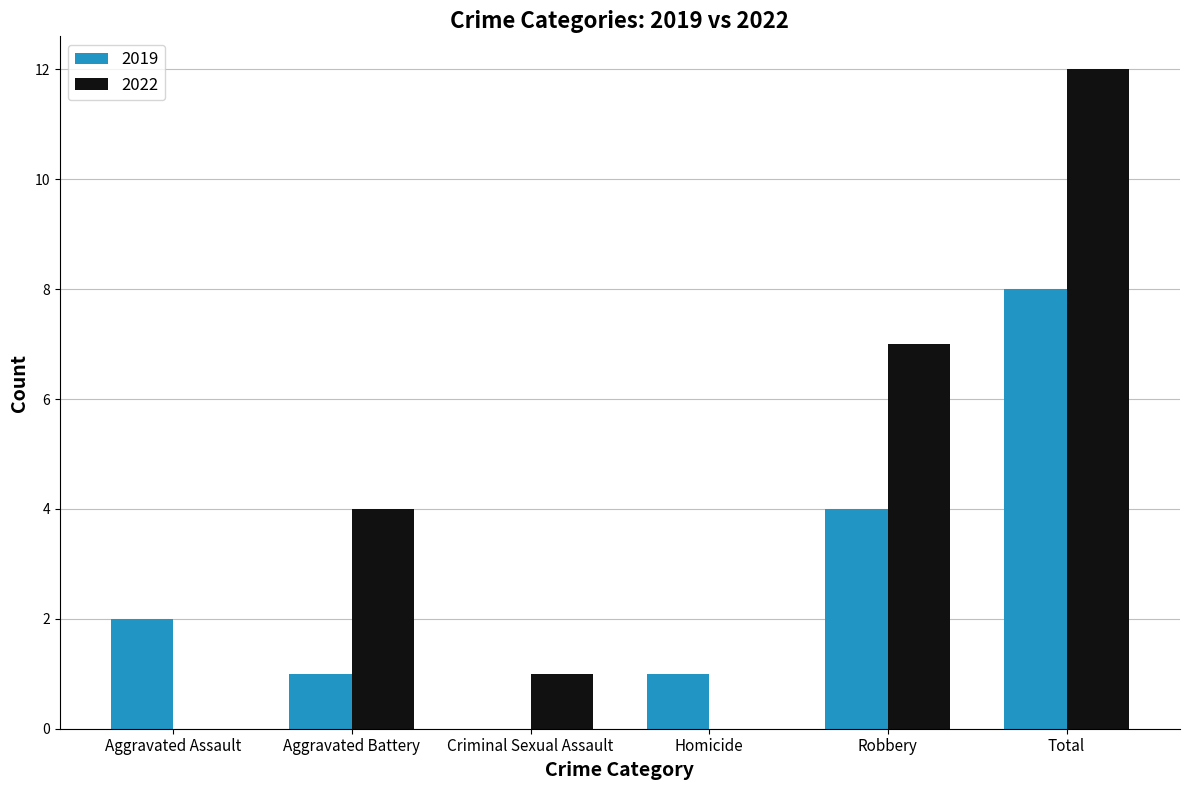

Is it true that 2022 equals 0 at Aggravated Assault?

True